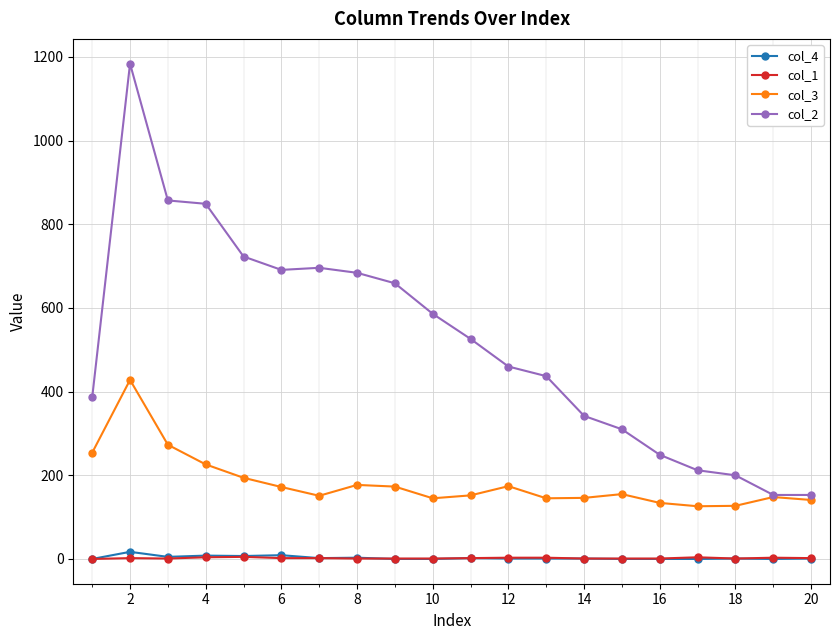

How many lines are shown in the chart?

4